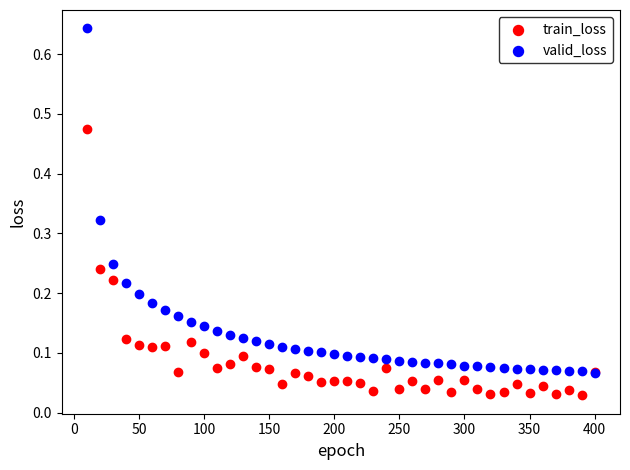

What are all the series names shown in the legend?

train_loss, valid_loss